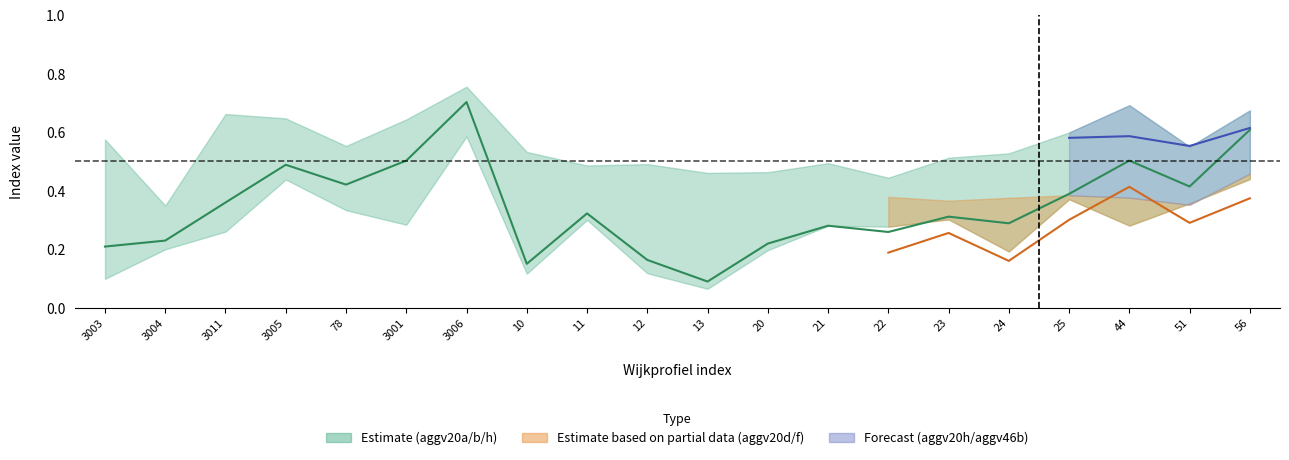

What position from the right is 3011?

18